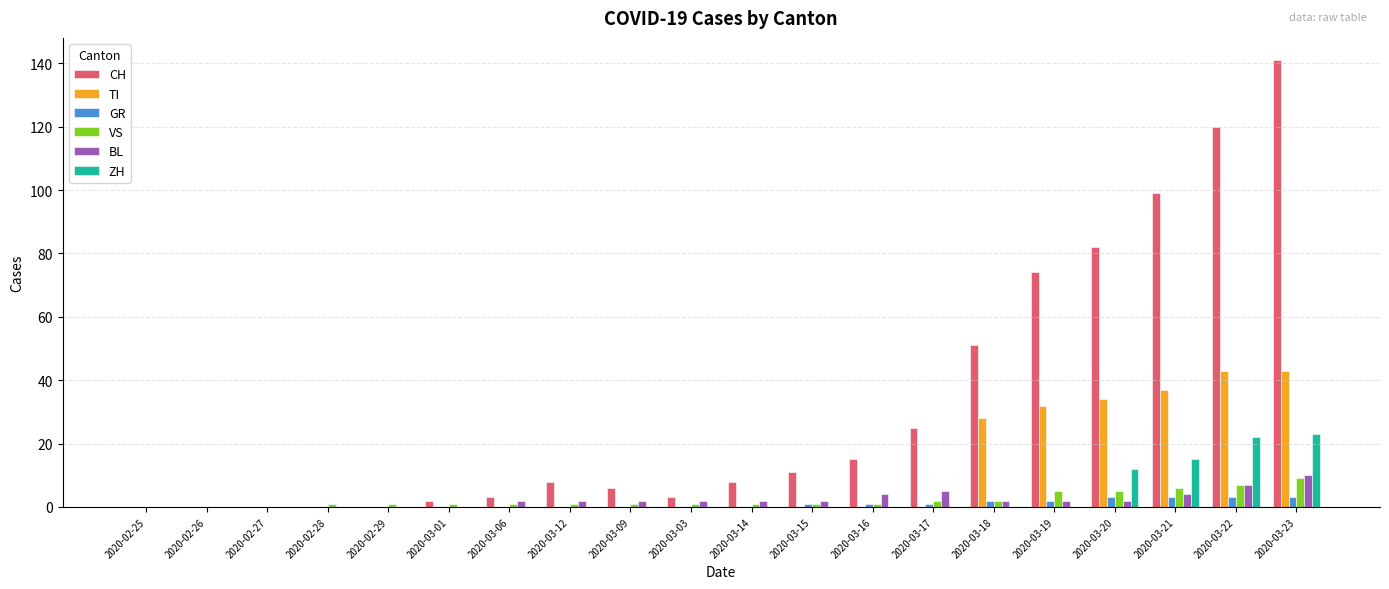

At which label is CH closest to 70?

2020-03-19